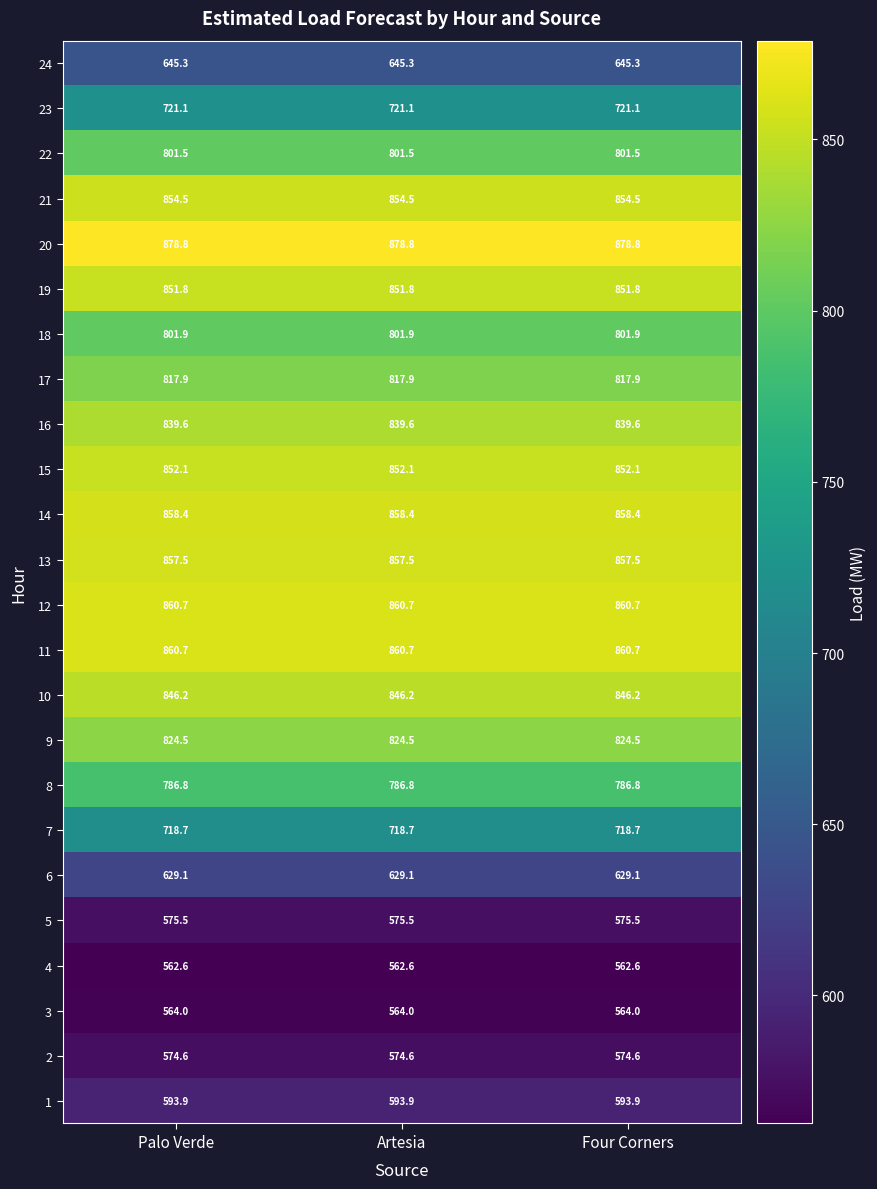

What is the approximate value of 17 at Palo Verde?

817.9